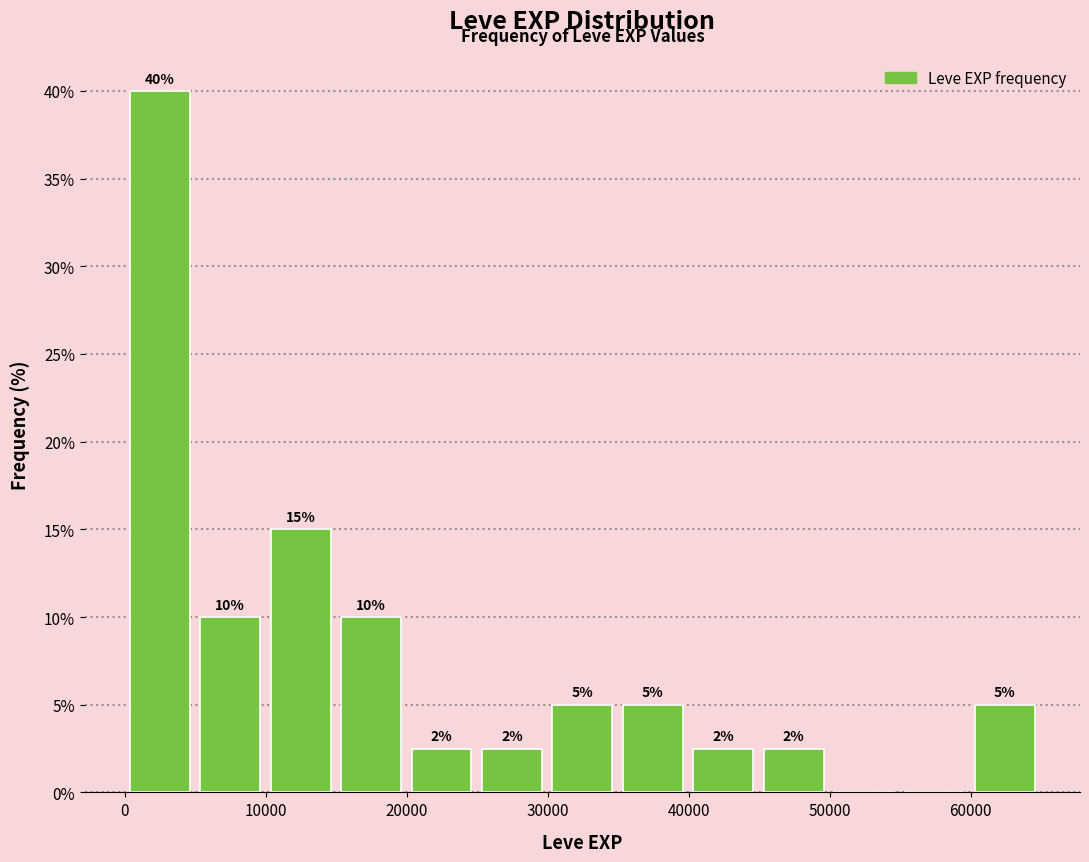

Which range on the x-axis has the tallest bar?

0 to 5000